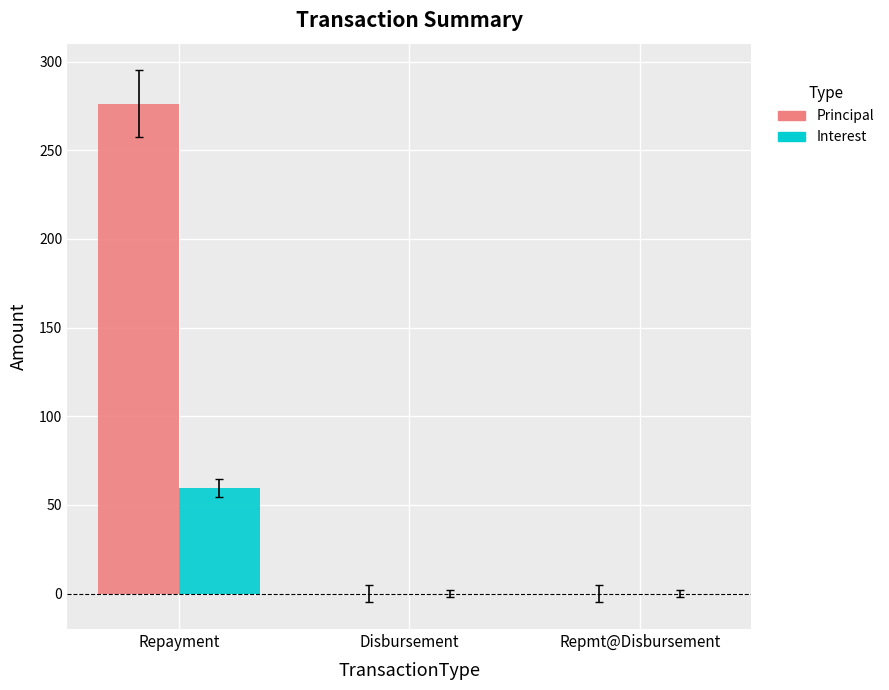

What is the approximate value of Principal at Repayment?

276.3